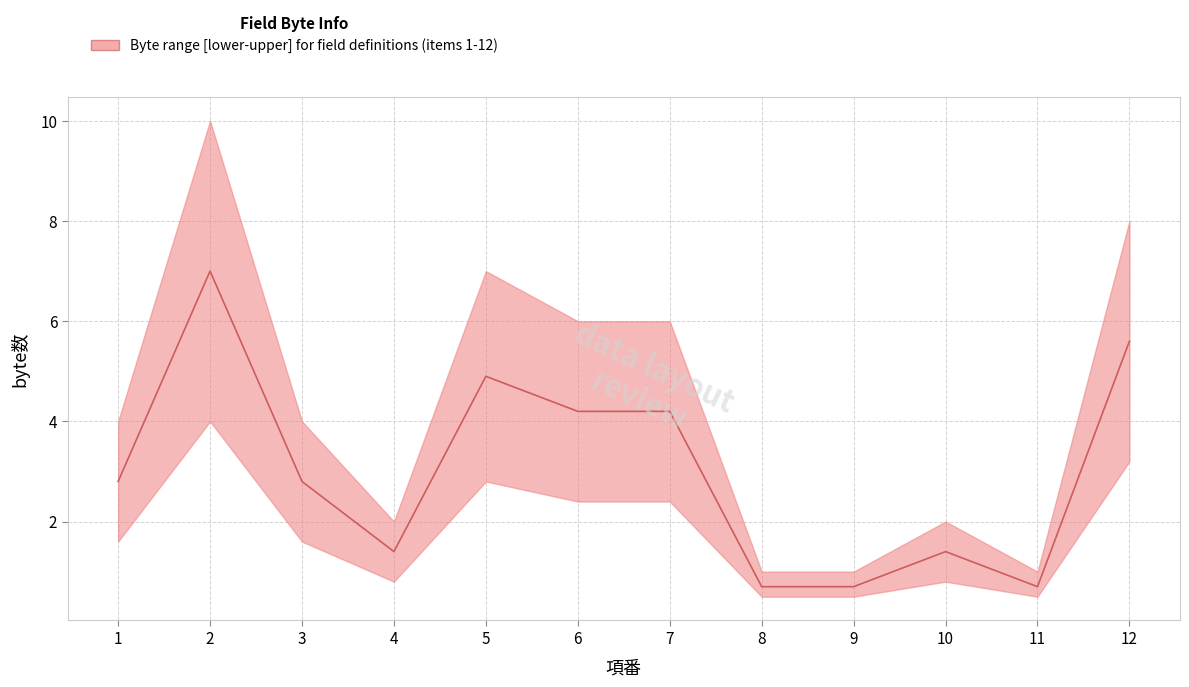

The lower series shows 1 at 4. True or false?

False